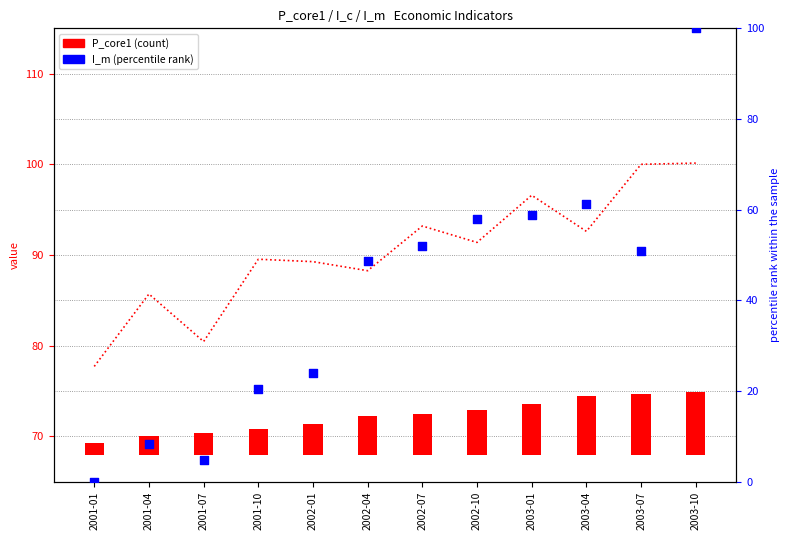

Which series has the largest total across all categories?

I_c